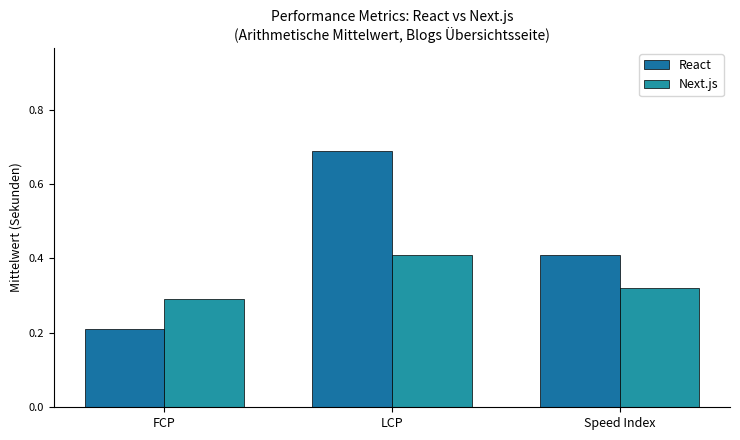

Where is Next.js nearest to the value 0?

FCP